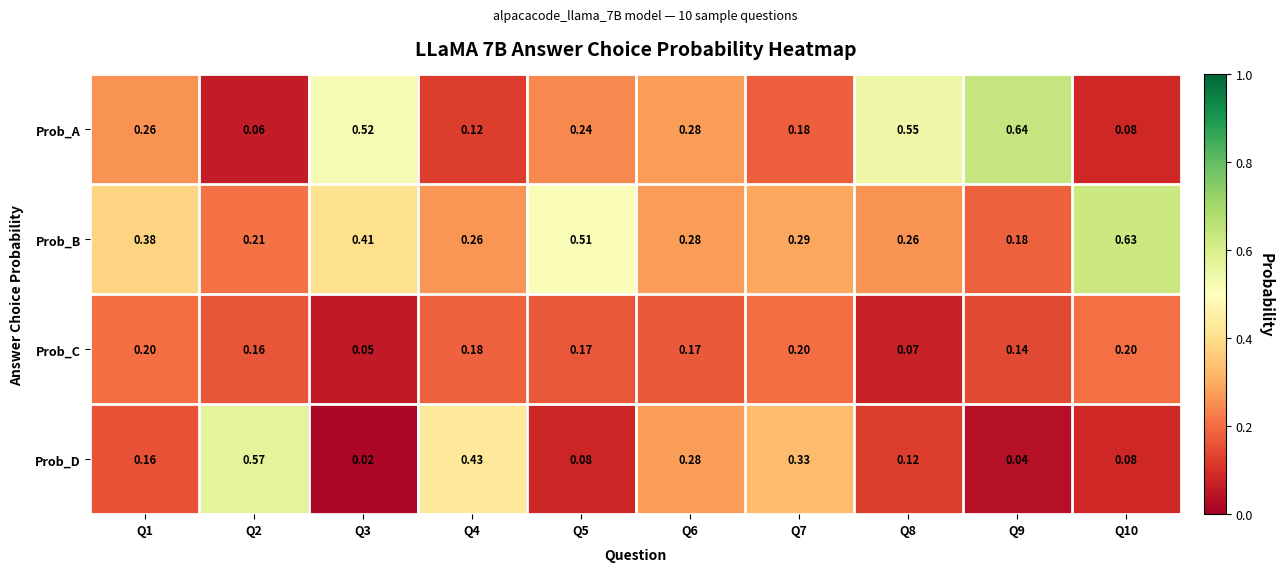

Count the number of data series in this chart.

4